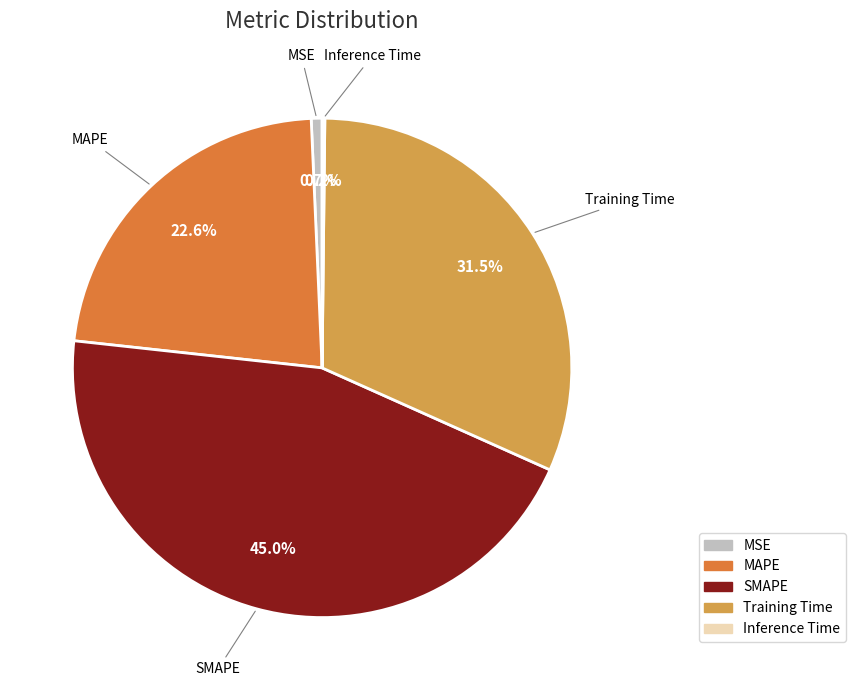

Is it true that Training Time is 39% of the pie?

False